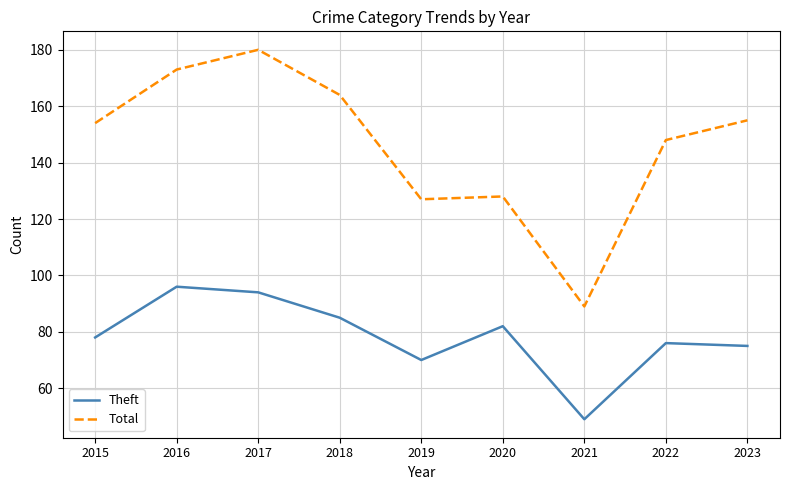

In Theft, how many points are lower than both neighbors (excluding endpoints)?

2